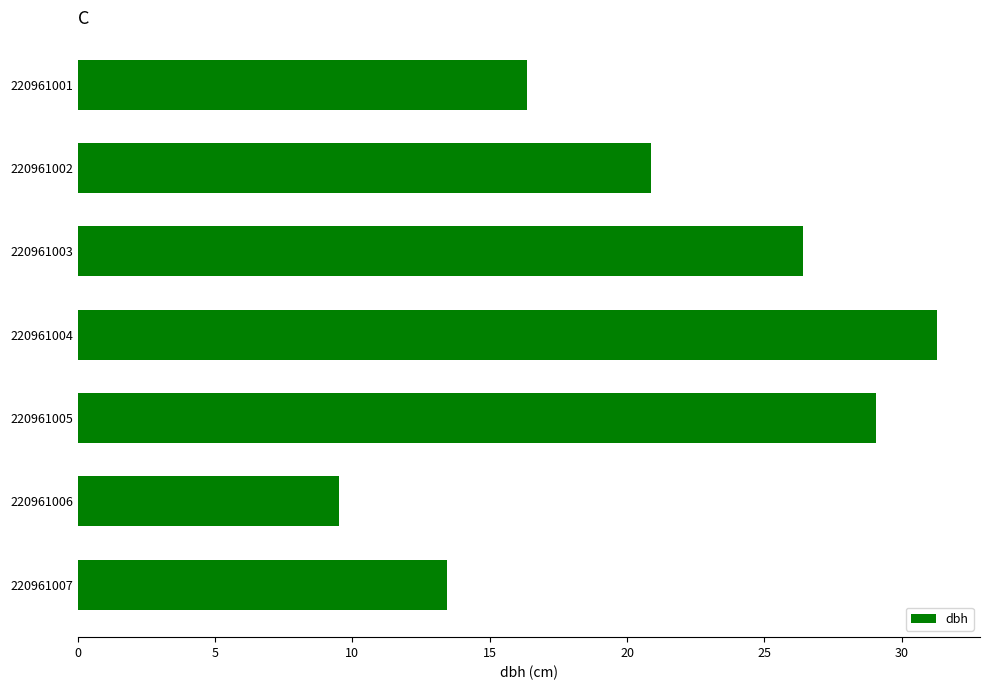

How many distinct data groups are displayed?

1